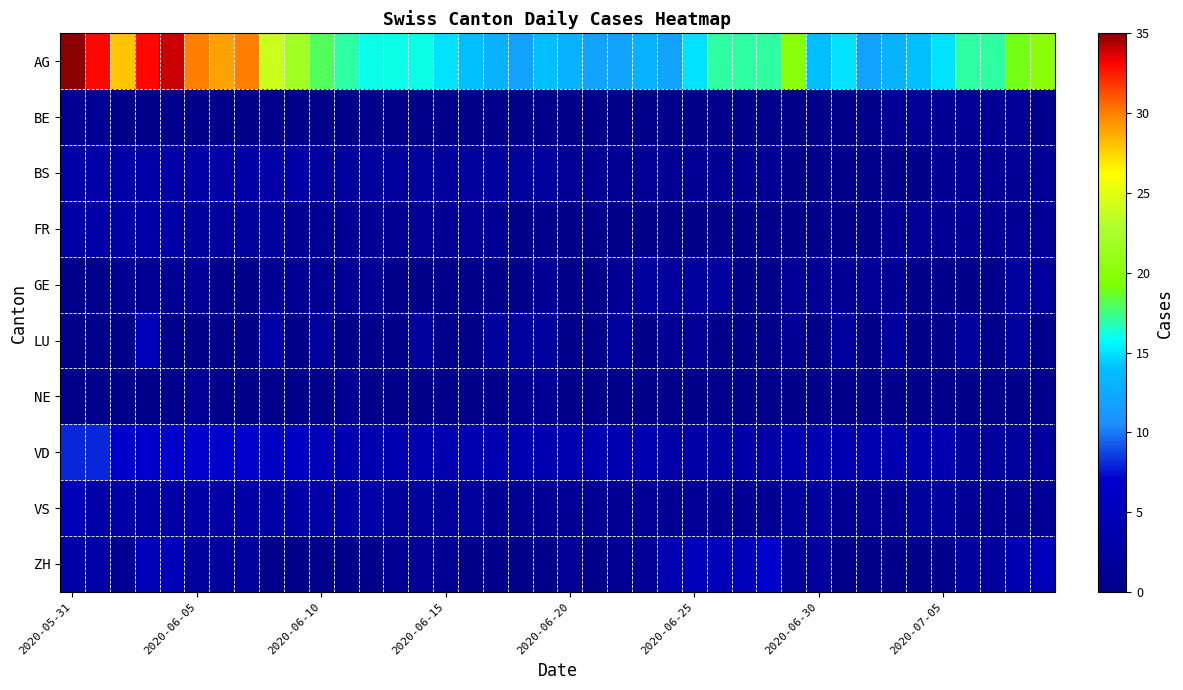

Rank the series by their maximum value, from lowest to highest.

BE, NE, GE, BS, FR, LU, VS, ZH, VD, AG